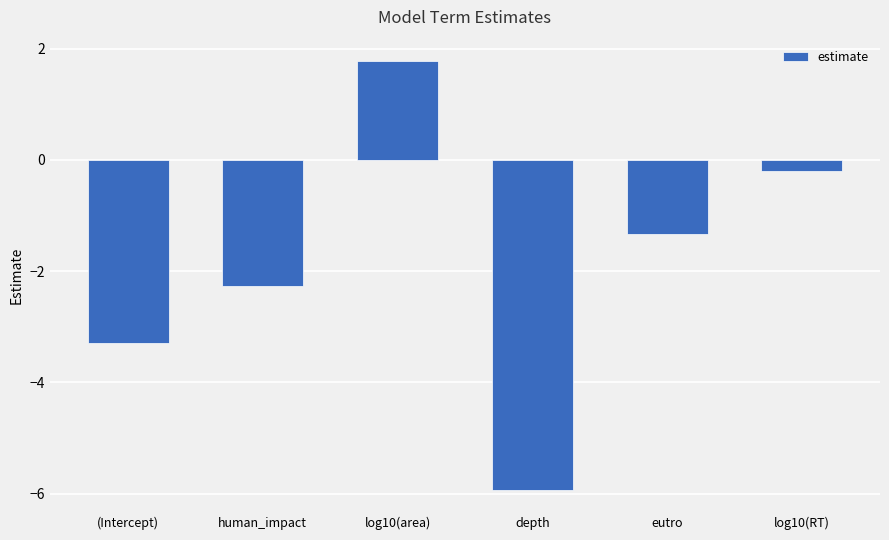

What is the smallest value displayed?

-5.9